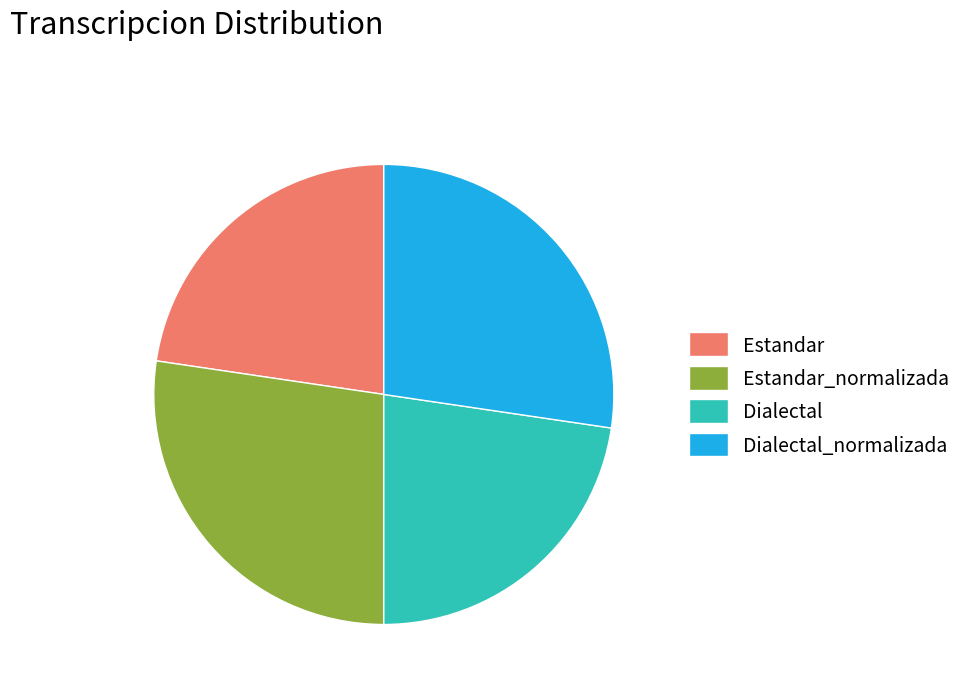

Between Estandar and Estandar_normalizada, which is larger?

Estandar_normalizada